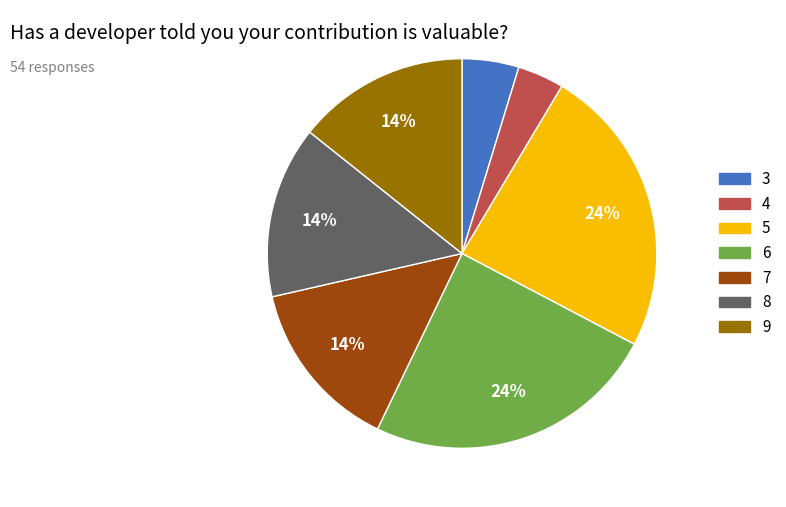

To the nearest percent, what is the average slice percentage?

14%